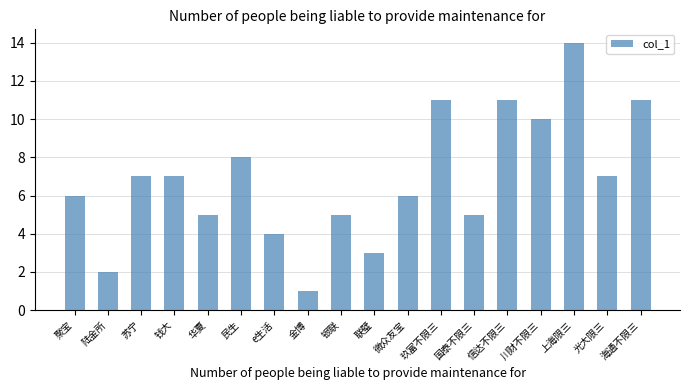

What is the change in value from 陆金所 to 国泰不限三?

+3